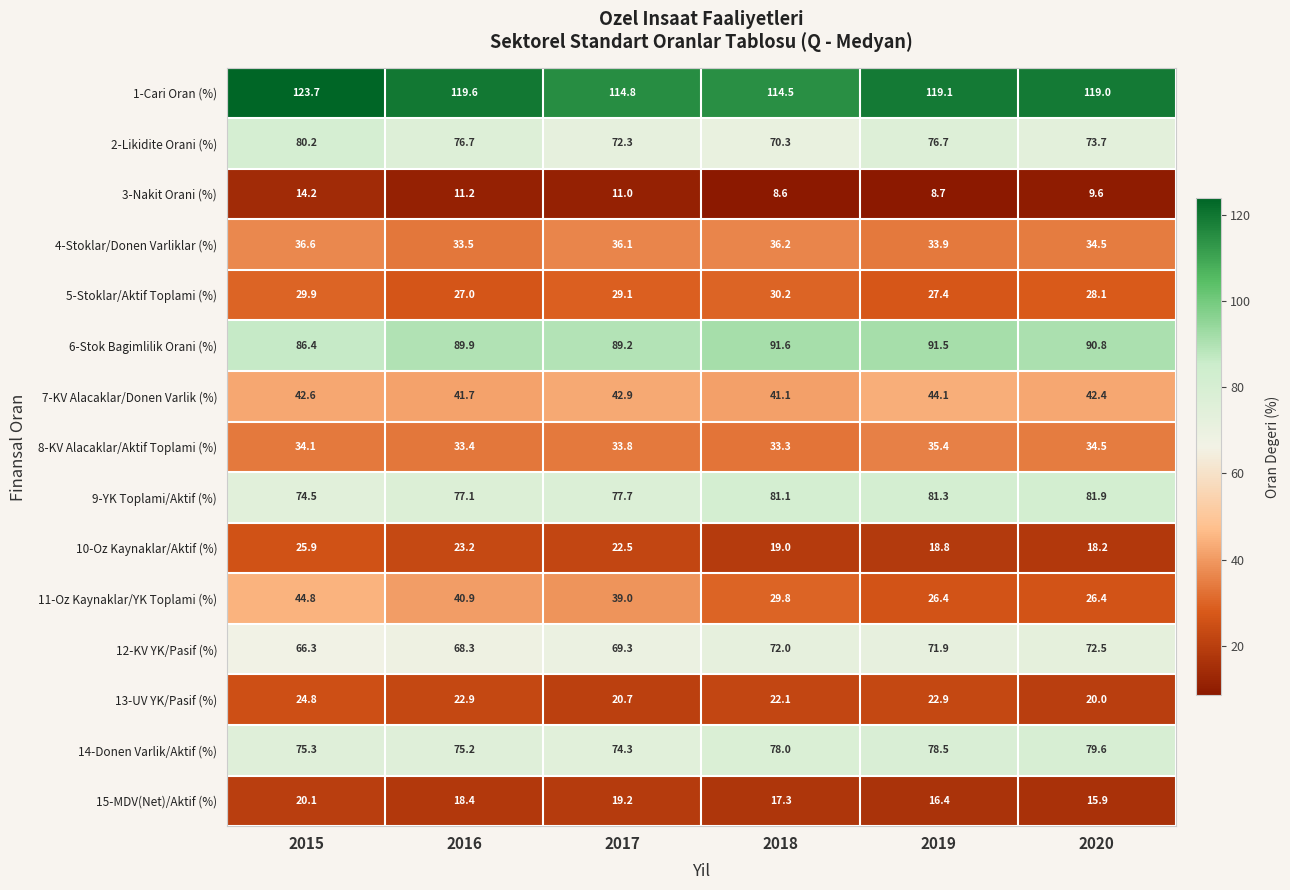

What is the lowest value of the 2-Likidite Orani (%) series?

70.3